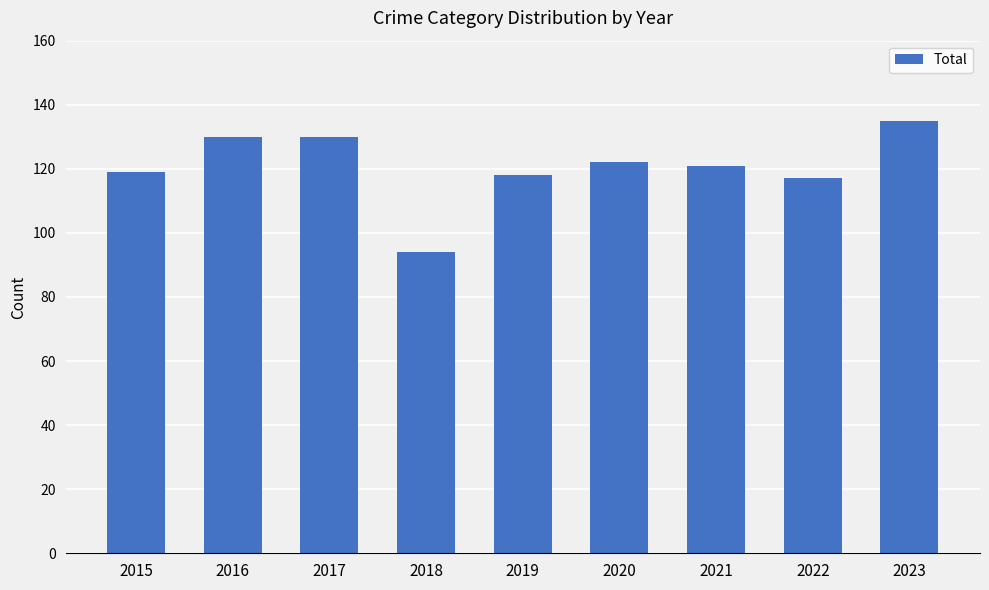

How many categories are shown in the chart?

9